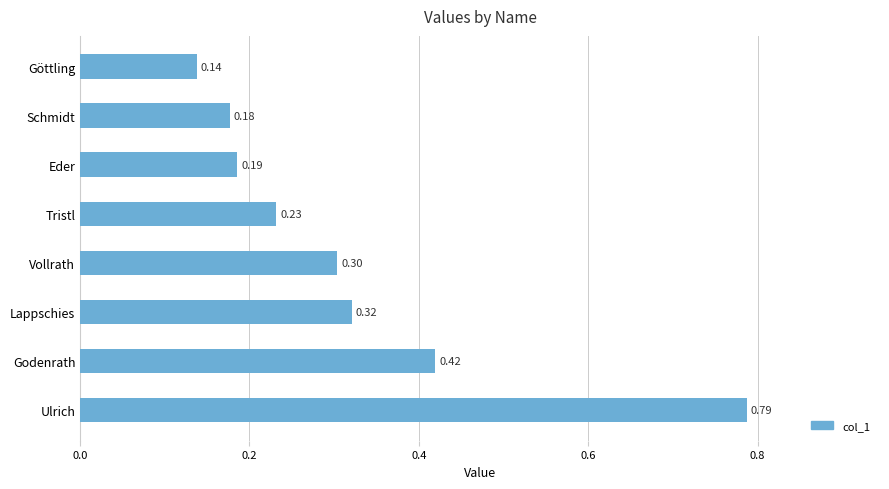

What is the change in value from Eder to Lappschies?

+0.1